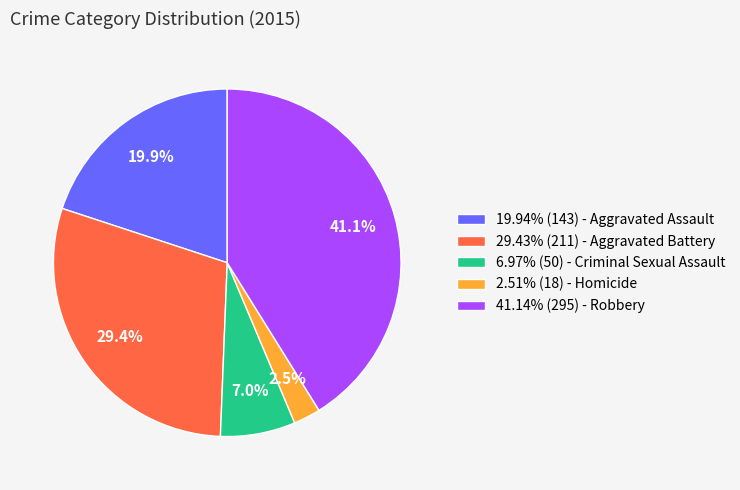

Does 29.43% (211) - Aggravated Battery account for over 50% of the chart?

No